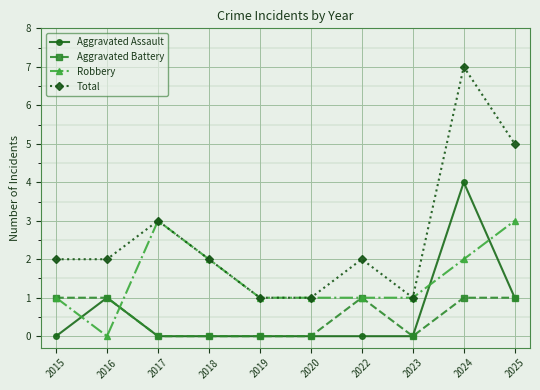

What is the value of the Total point at the 4th from the left?

2